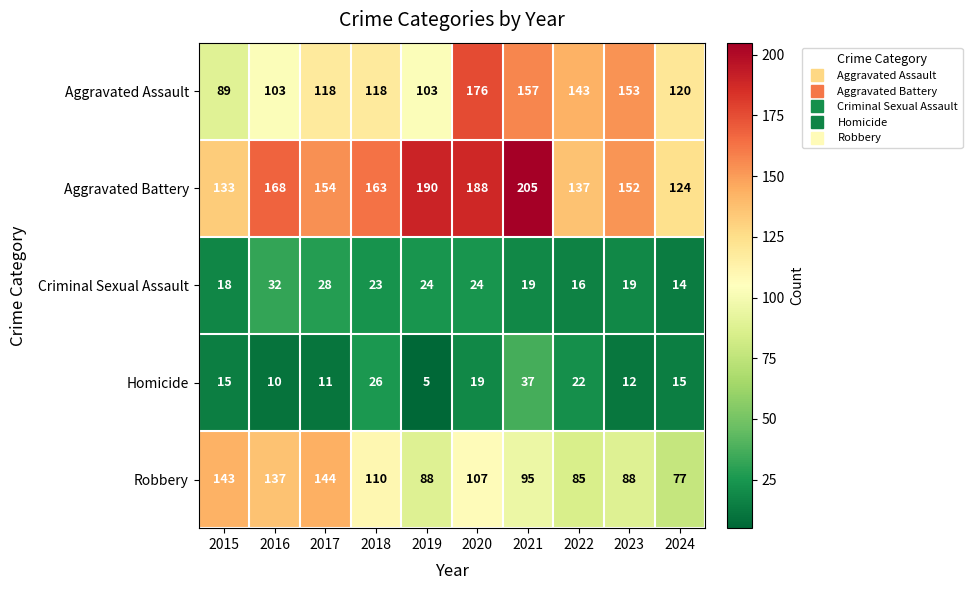

At which label does Criminal Sexual Assault first exceed 23?

2016